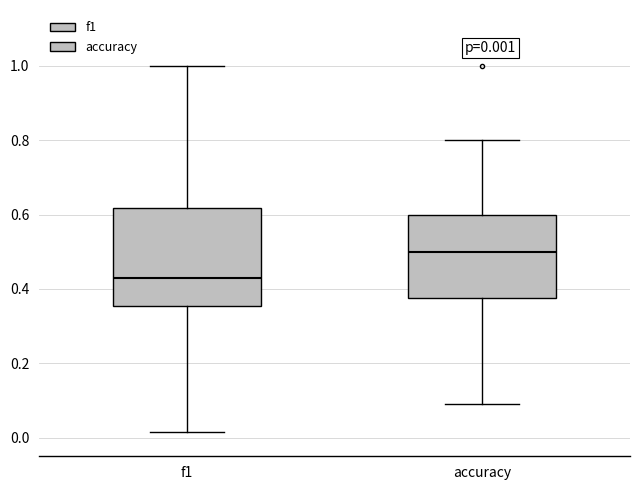

Which box has the highest median line?

accuracy